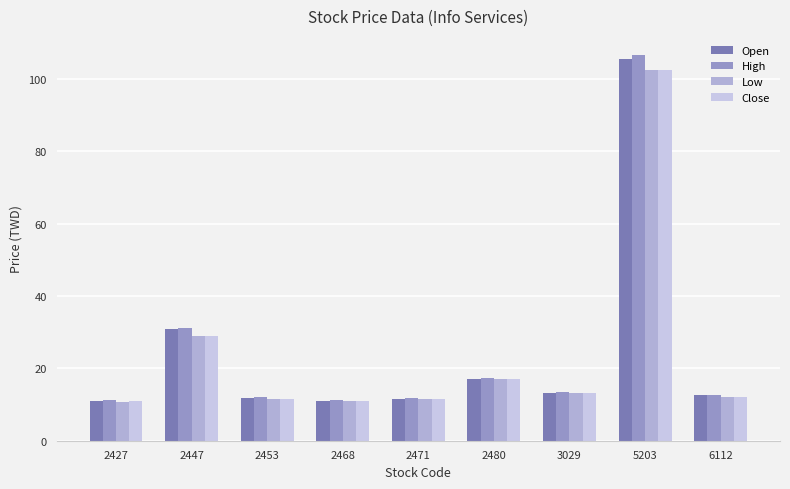

Reading left to right, transcribe all the data shown in this chart.

Open: 2427=10.9	2447=30.8	2453=11.7	2468=10.8	2471=11.6	2480=17.0	3029=13.1	5203=105.5	6112=12.5
High: 2427=11.3	2447=31.2	2453=12.0	2468=11.2	2471=11.8	2480=17.3	3029=13.4	5203=106.5	6112=12.6
Low: 2427=10.8	2447=29.1	2453=11.4	2468=10.8	2471=11.5	2480=16.9	3029=13.1	5203=102.5	6112=12.2
Close: 2427=10.8	2447=29.1	2453=11.4	2468=11.1	2471=11.6	2480=17.1	3029=13.1	5203=102.5	6112=12.2